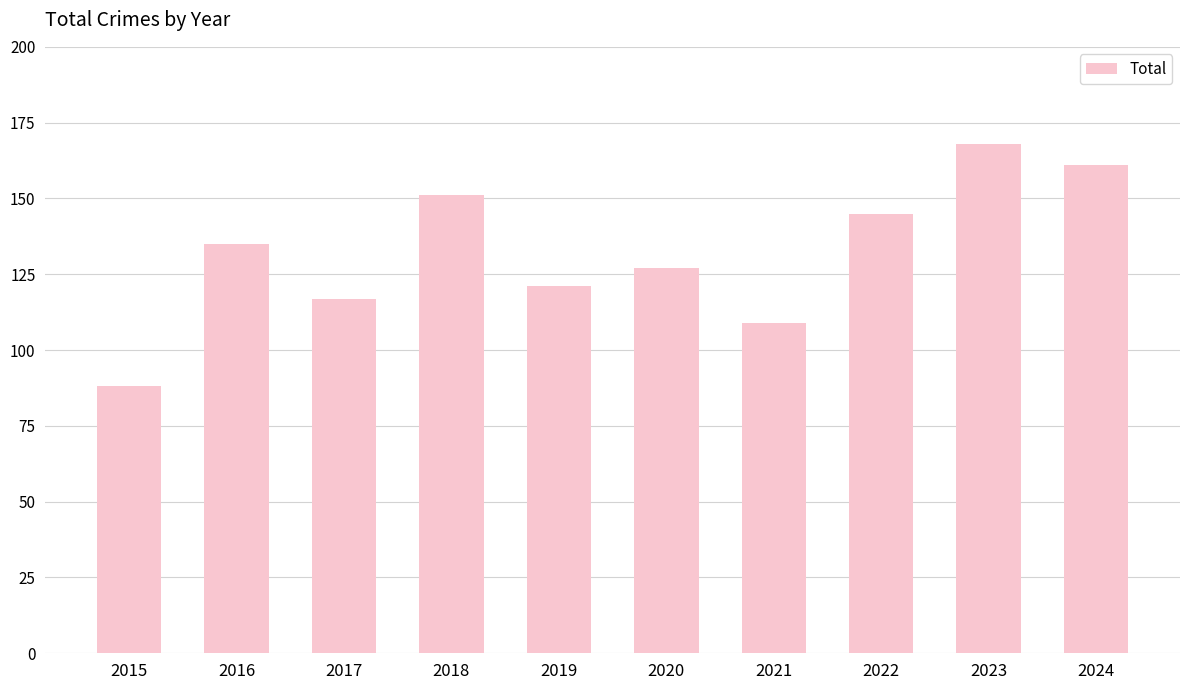

Reading left to right, list all the values displayed in this chart.

88	135	117	151	121	127	109	145	168	161